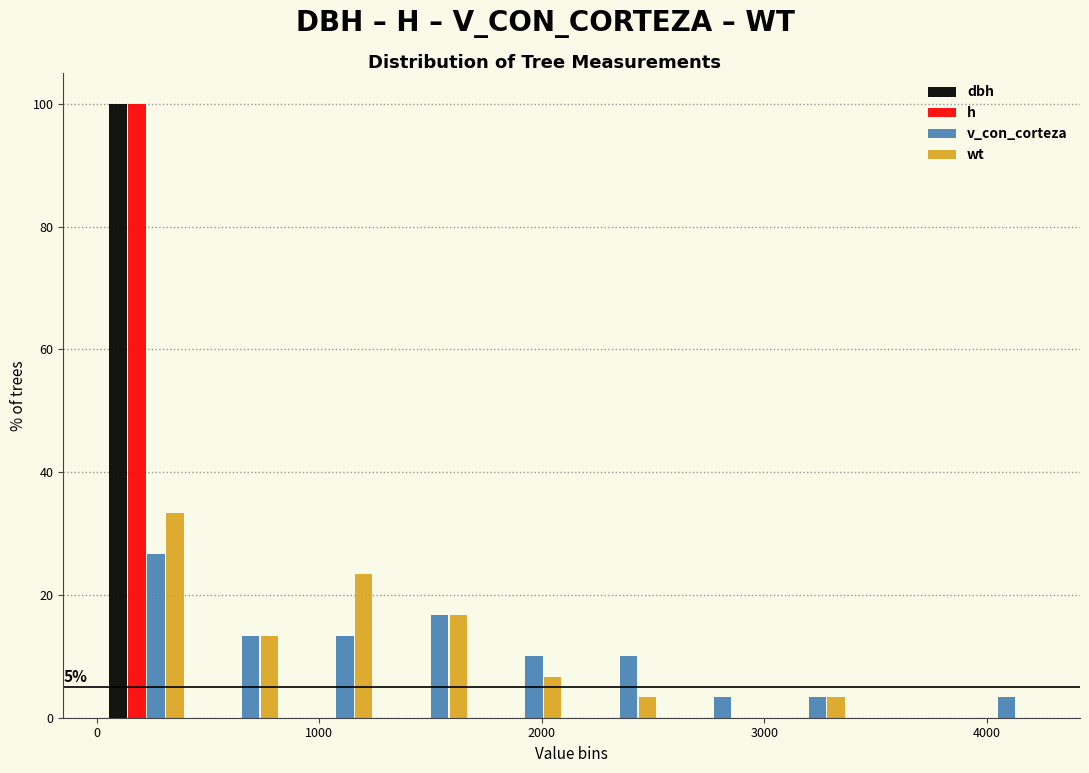

In the v_con_corteza series, which range on the x-axis has the tallest bar?

0 to 400